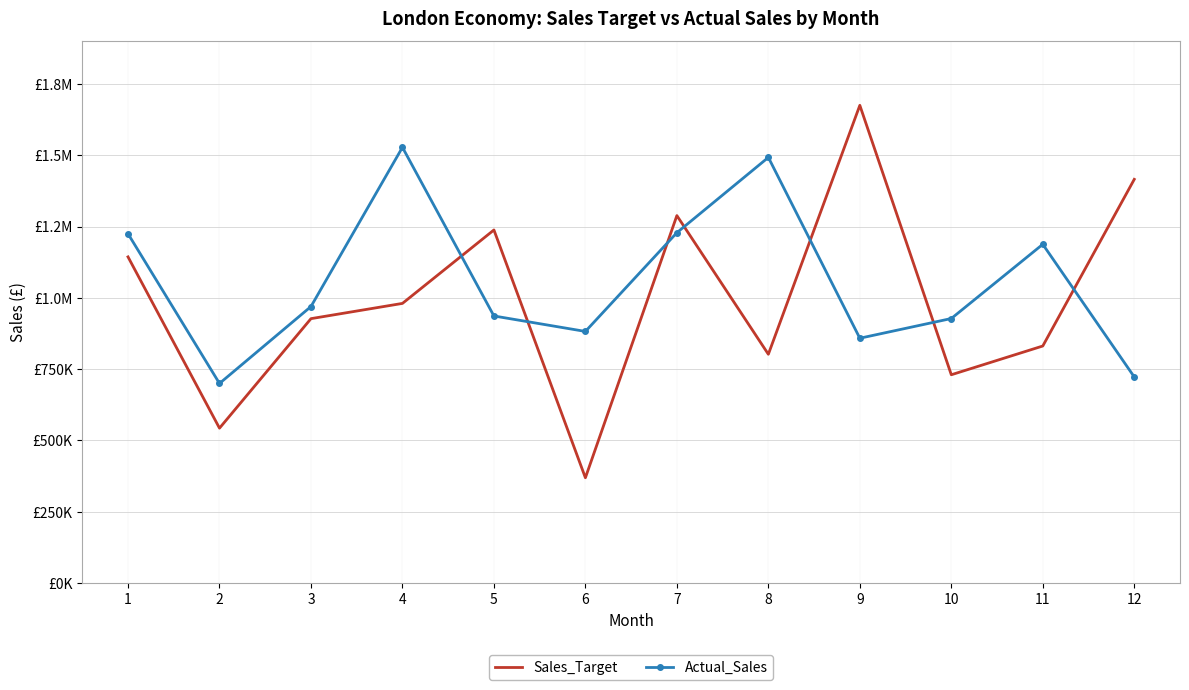

Rank the series at 4 from lowest to highest value.

Sales_Target, Actual_Sales